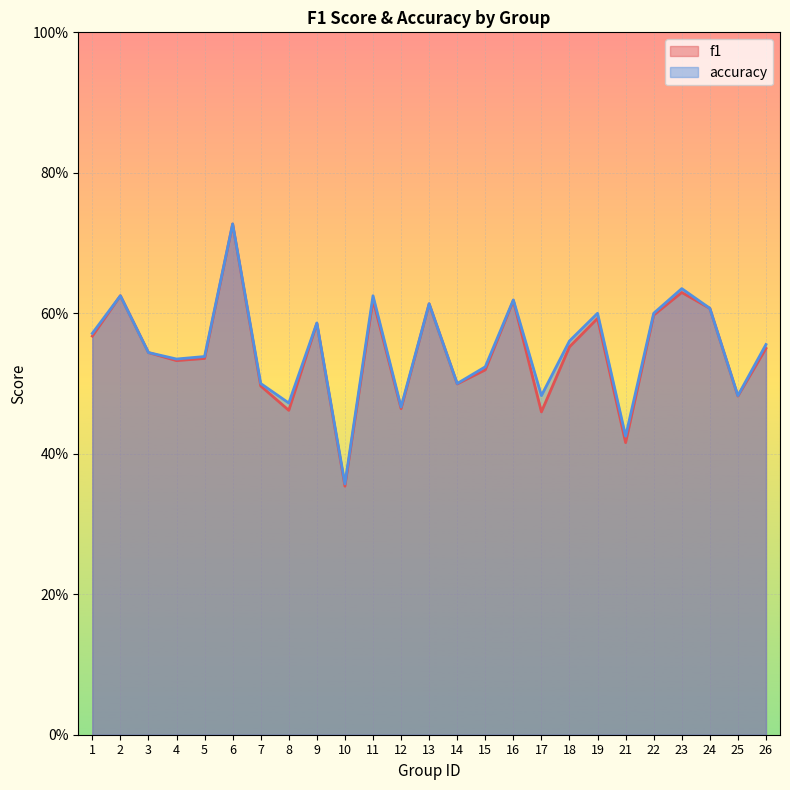

What is the maximum value for f1?

0.7